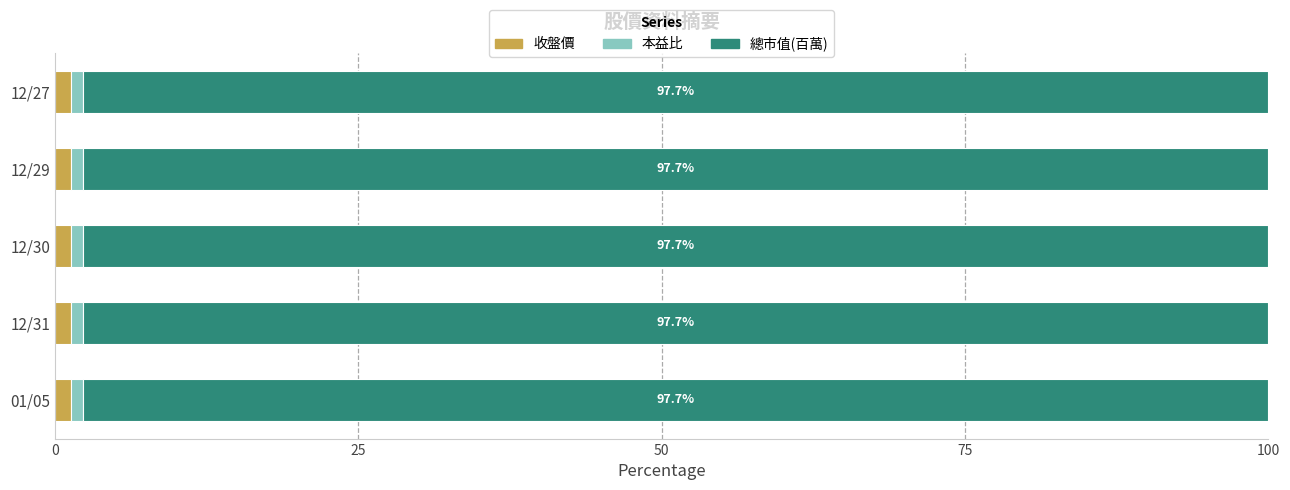

Is it true that 收盤價 equals 1.4 at 12/27?

True